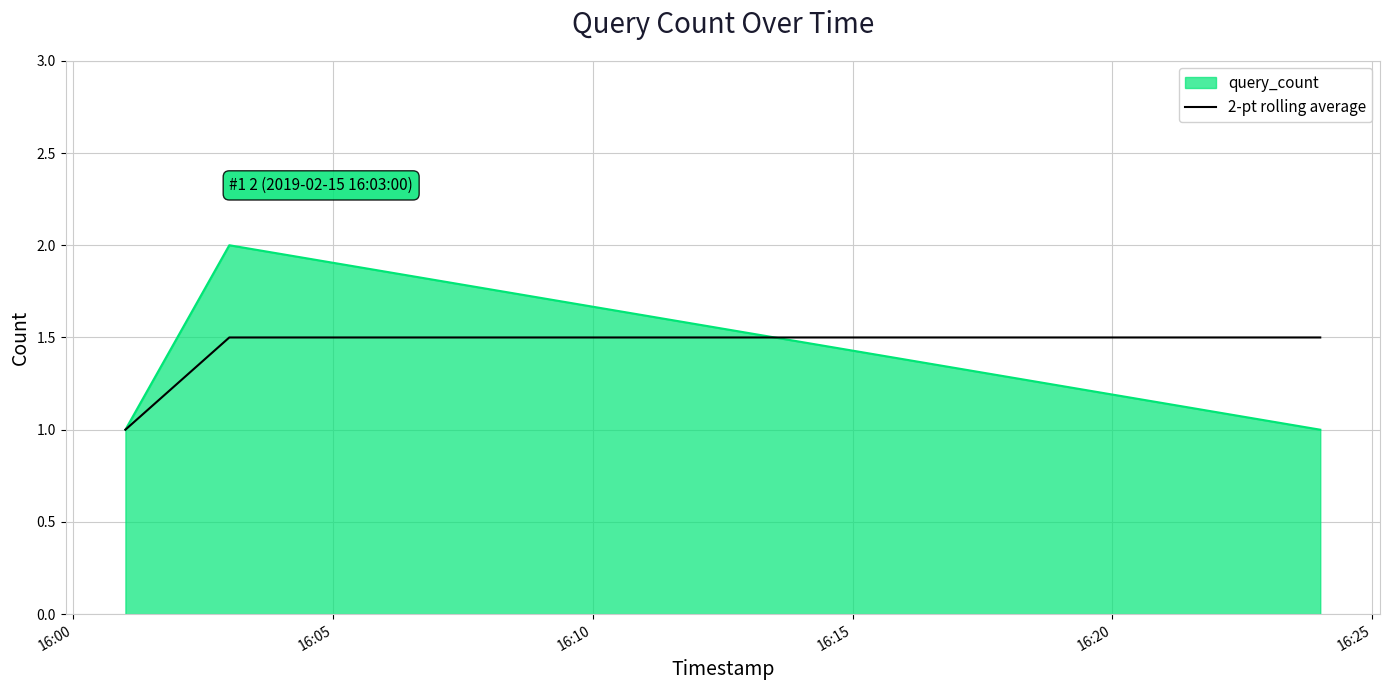

What is the maximum value for query_count?

2.0